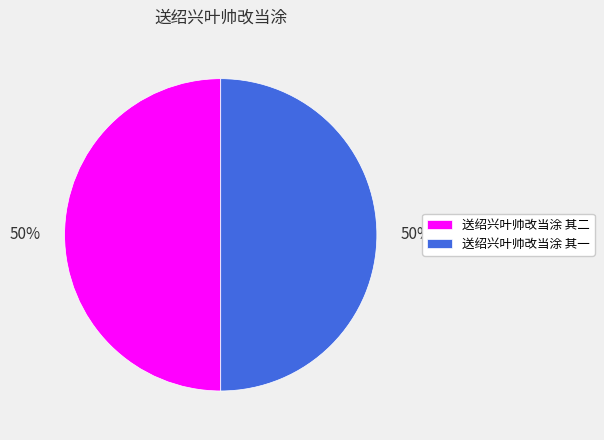

To the nearest percent, what portion does 送绍兴叶帅改当涂 其一 represent?

50%